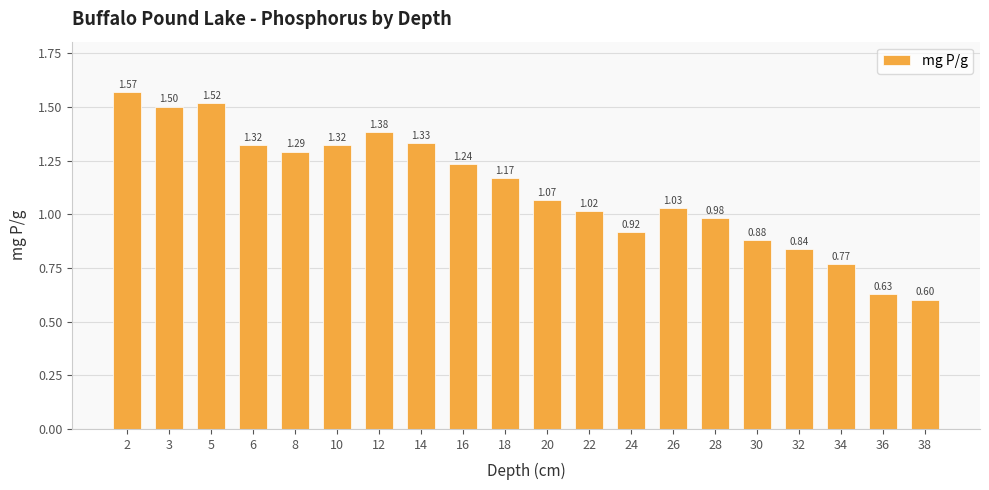

What is the sum of the values at 18 and 10?

2.5